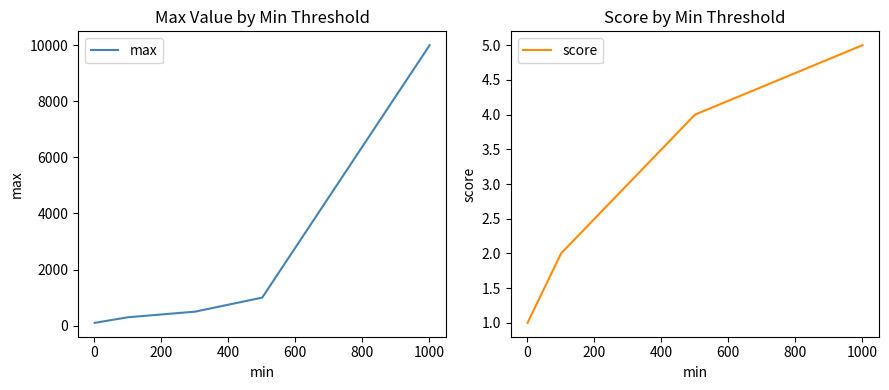

Reading right to left, extract all data points from this chart.

max: 600=10000	400=1000	200=500	0=300	−200=100
score: 600=5	400=4	200=3	0=2	−200=1